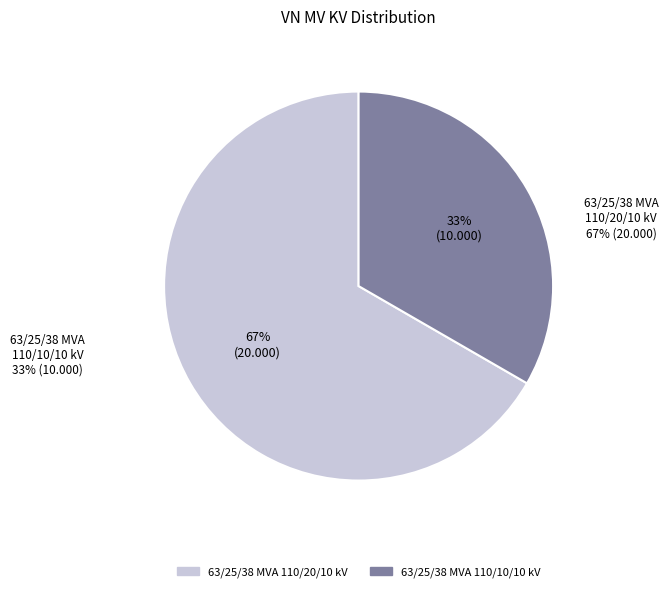

Combined, do 63/25/38 MVA 110/20/10 kV and 63/25/38 MVA 110/10/10 kV account for over 50%?

Yes